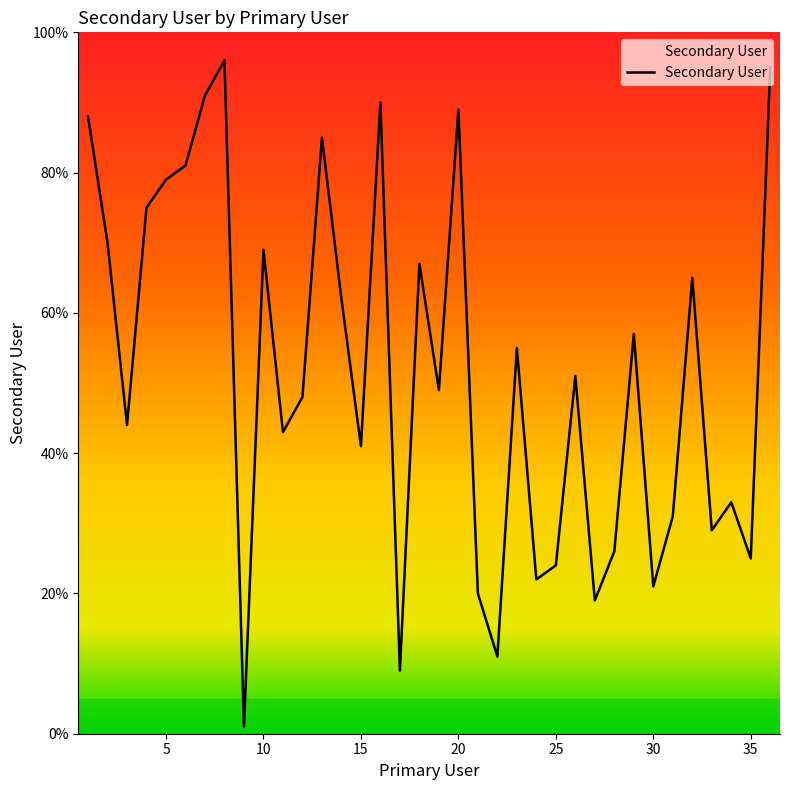

What is the greatest value displayed?

96